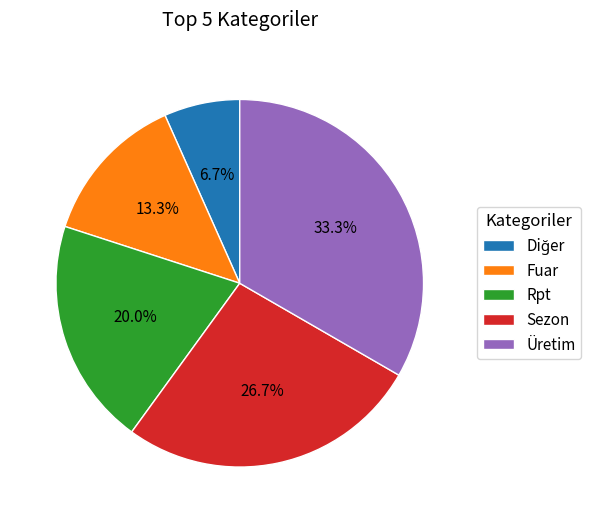

Is Üretim the majority of the pie?

No